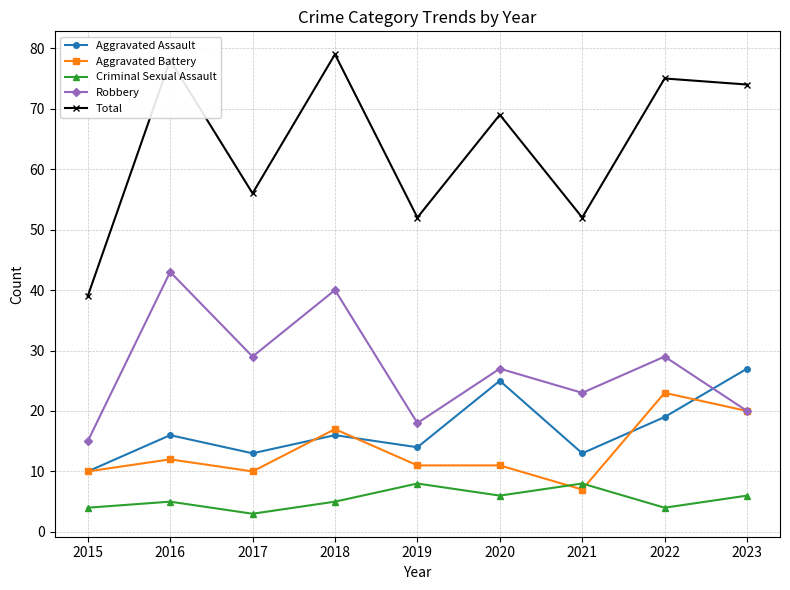

What is the spread (max minus min) of values at 2023?

68